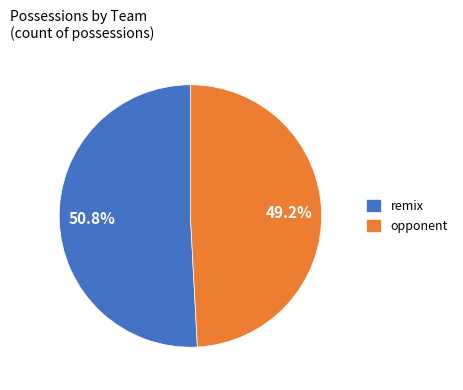

Between opponent and remix, which is larger?

remix